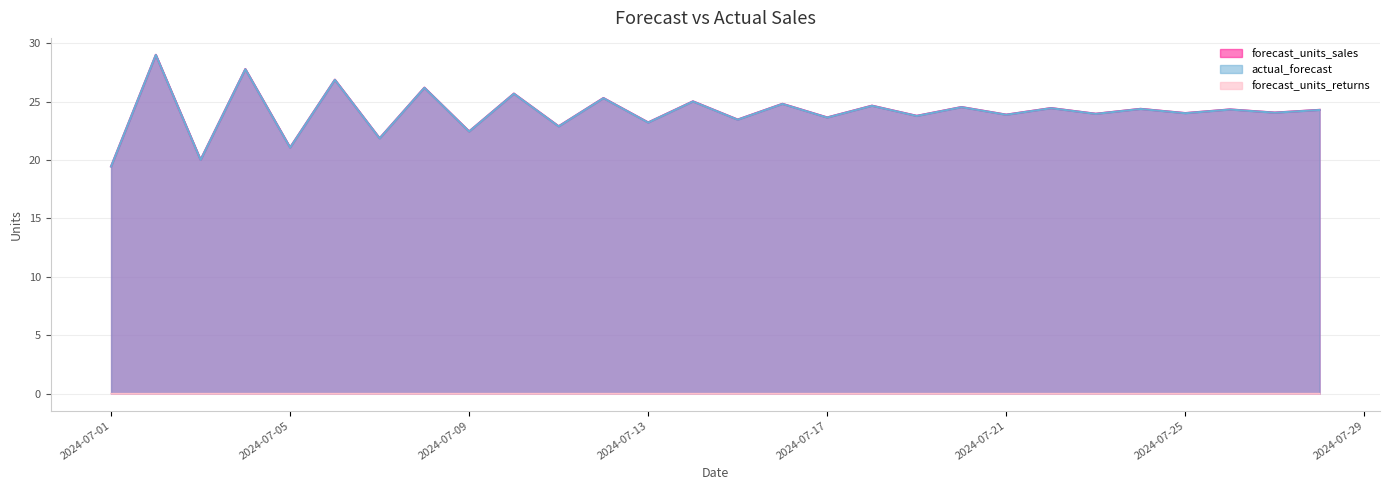

True or false: forecast_units_returns has more than 2 interior local peaks.

False